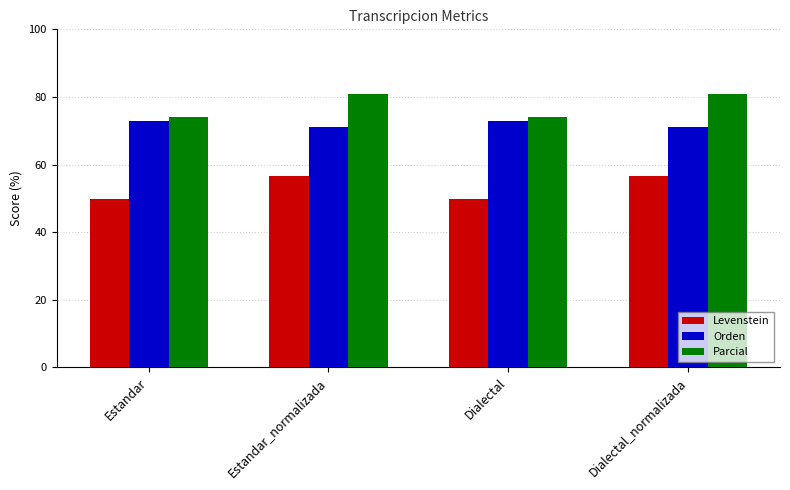

What is the sum of the Parcial values at Dialectal and Dialectal_normalizada?

154.9